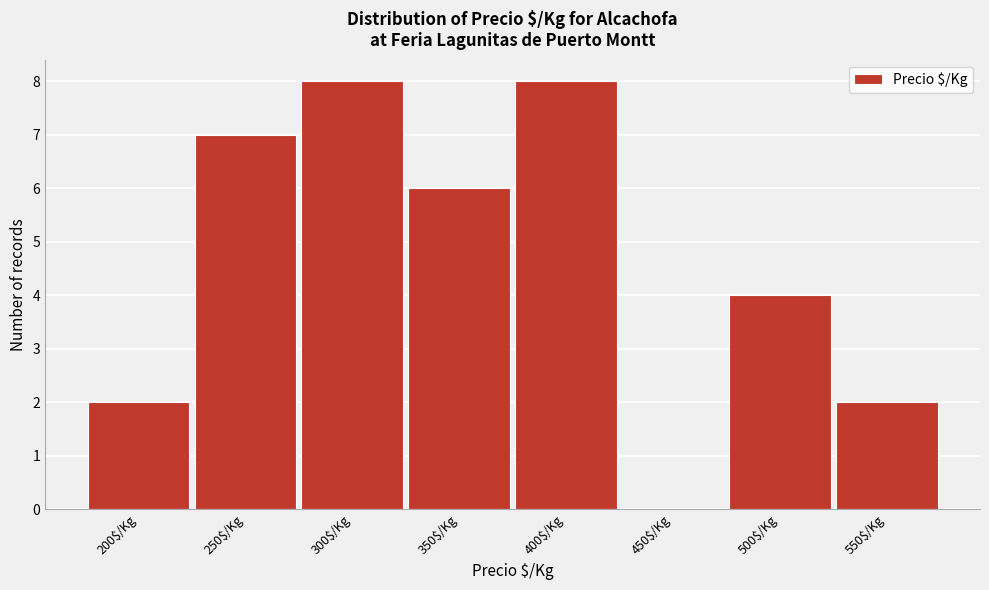

True or false: the data shows -3 at 450$/Kg.

False